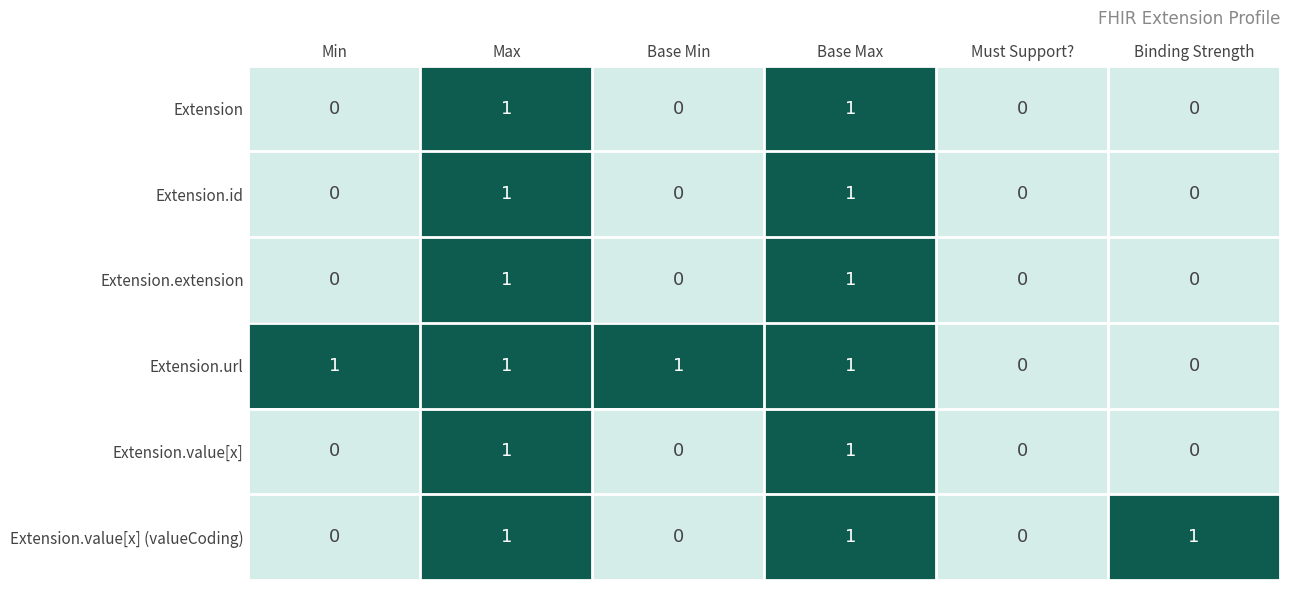

How many values in the Extension.value[x] series exceed 0?

2